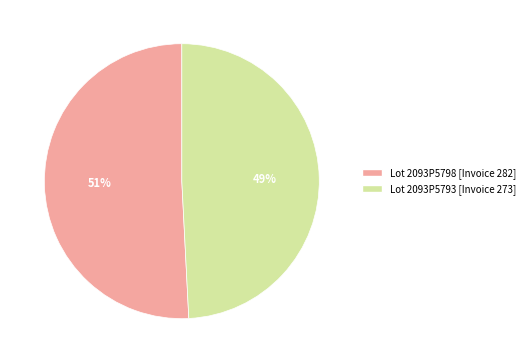

To the nearest percent, what is the difference between the largest and smallest slice percentages?

2%